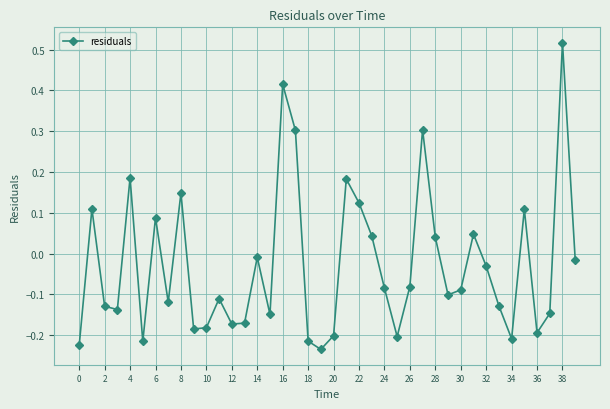

What is the difference between the maximum and second lowest values?

0.7